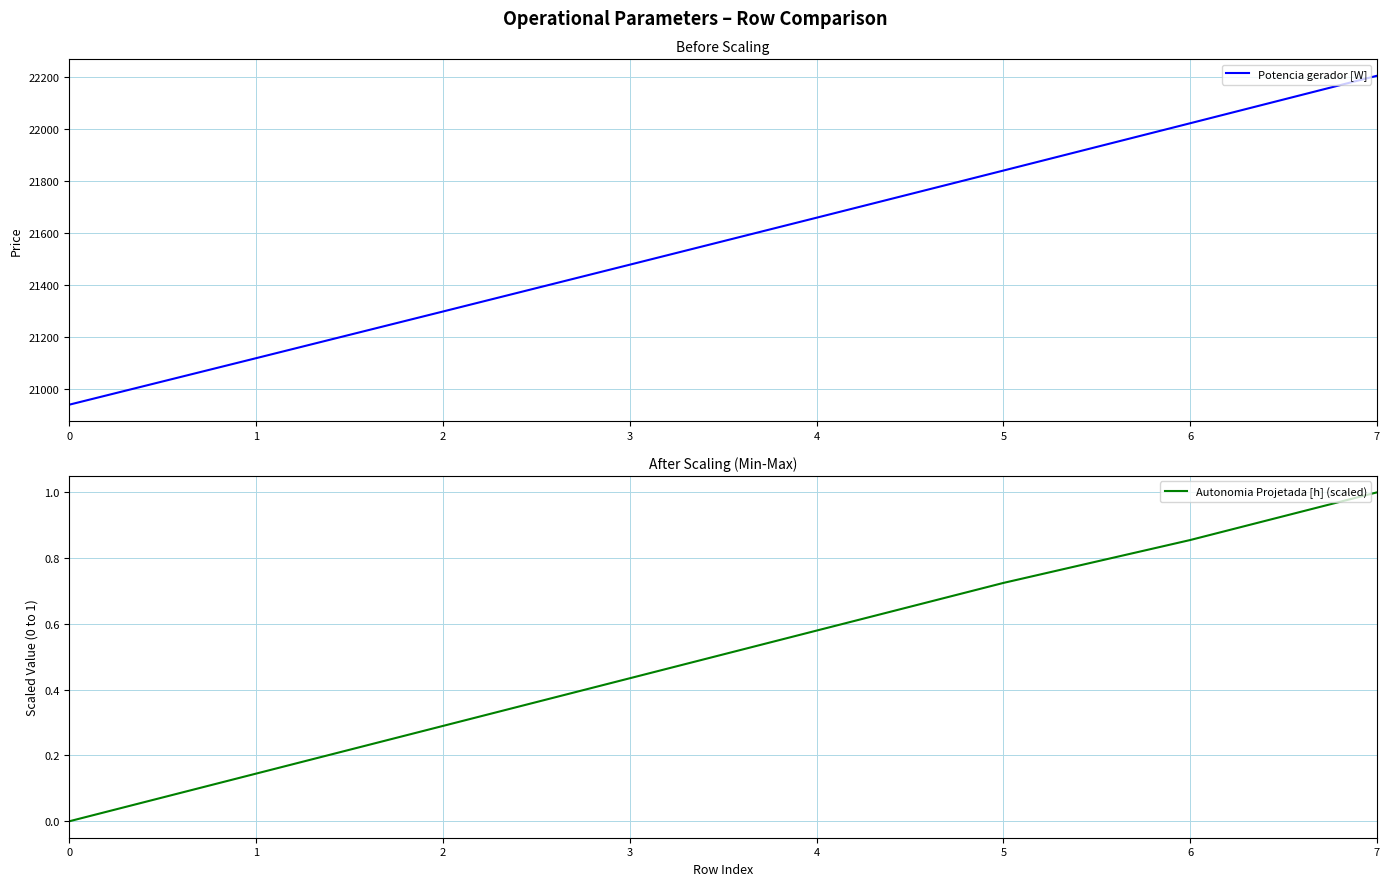

Is it true that Potencia gerador [W] equals 21118.5 at 1?

True